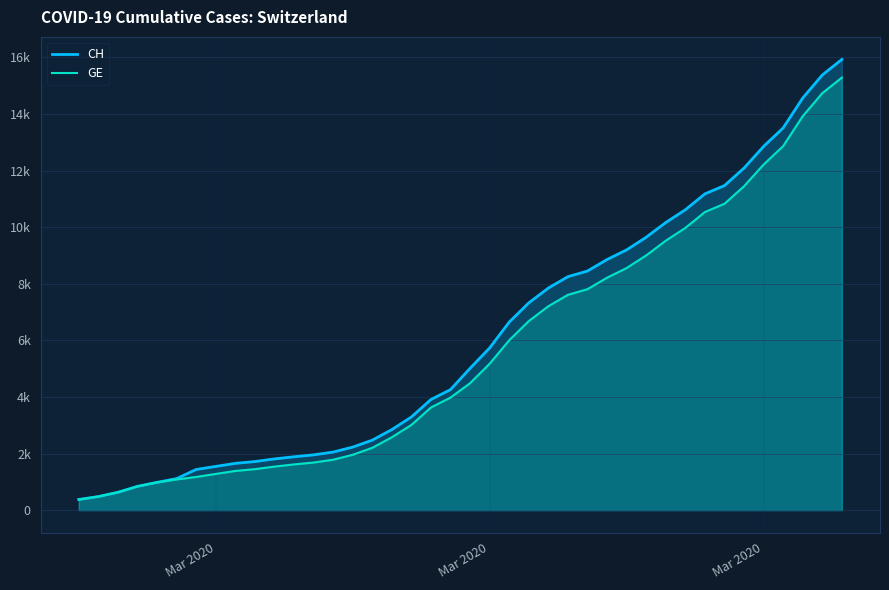

Does the chart have visible grid lines?

Yes